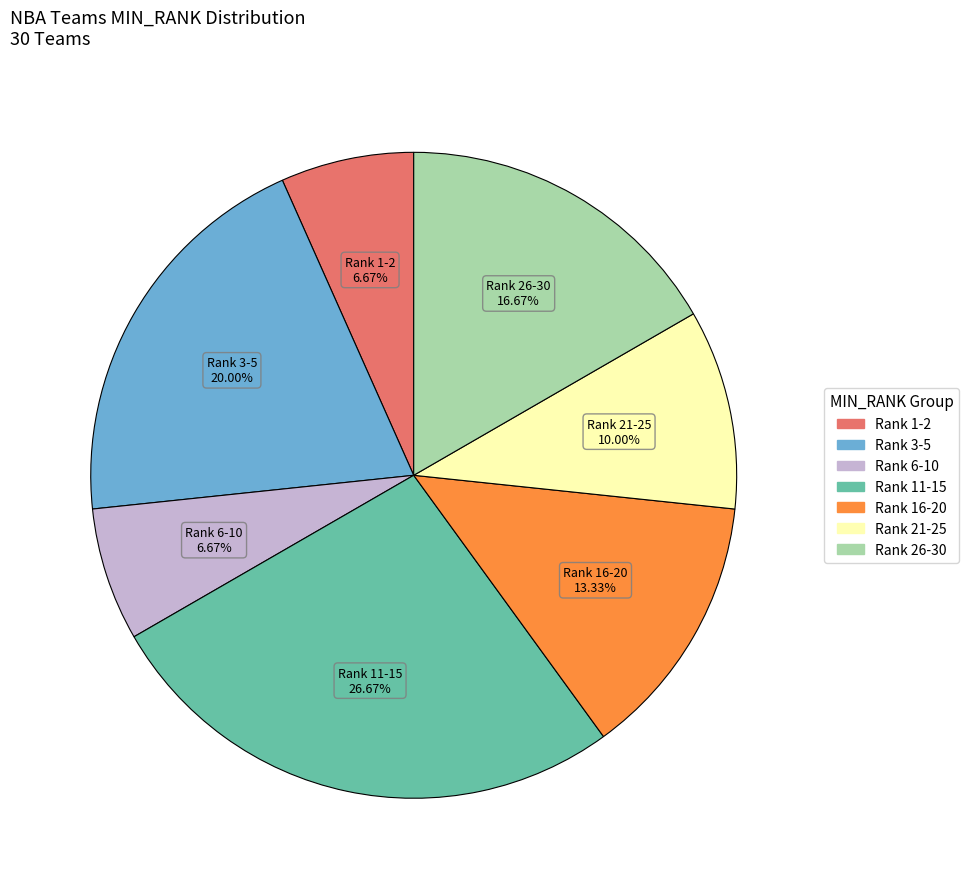

Is there any slice that represents more than half of the pie?

No